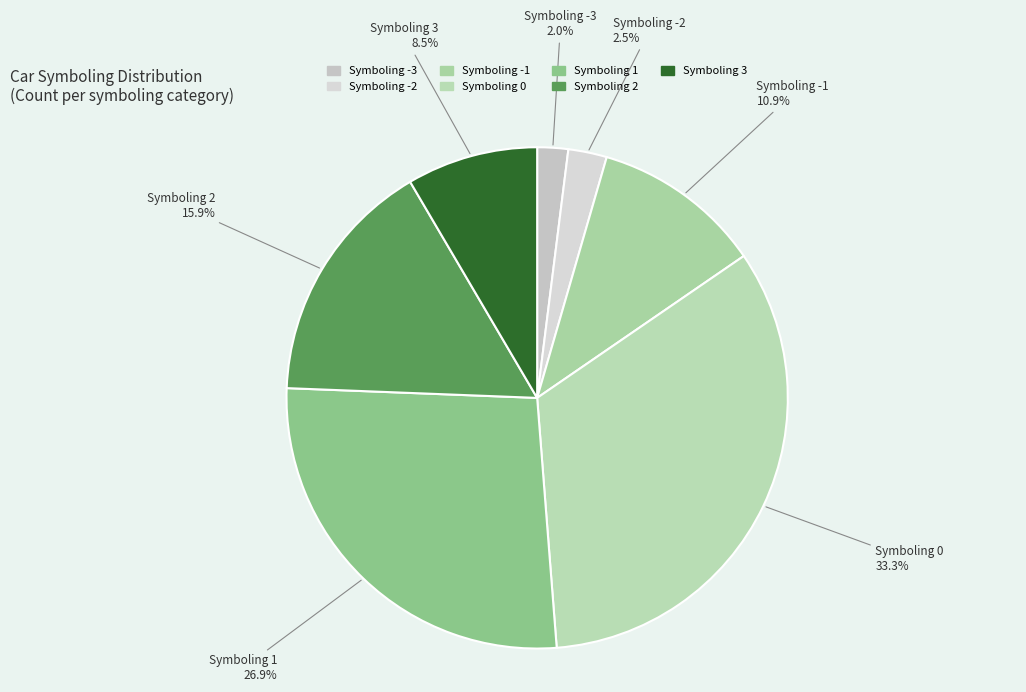

Rank the categories by value from lowest to highest.

-3, -2, 3, -1, 2, 1, 0